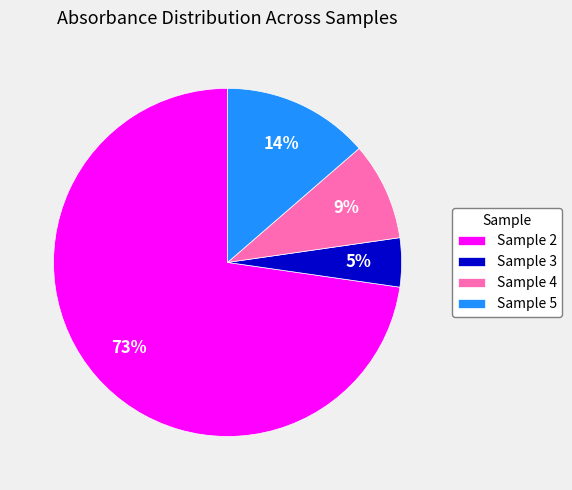

Rank the categories by value from highest to lowest.

Sample 2, Sample 5, Sample 4, Sample 3